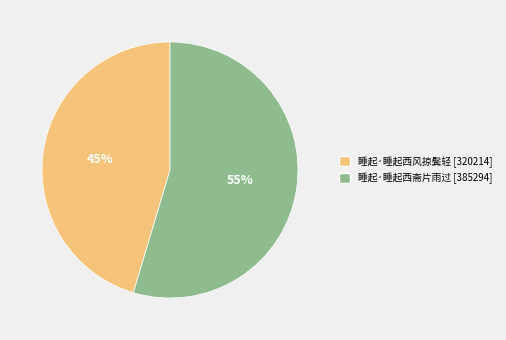

To the nearest percent, what portion does 睡起·睡起西风掠鬓轻 represent?

45%